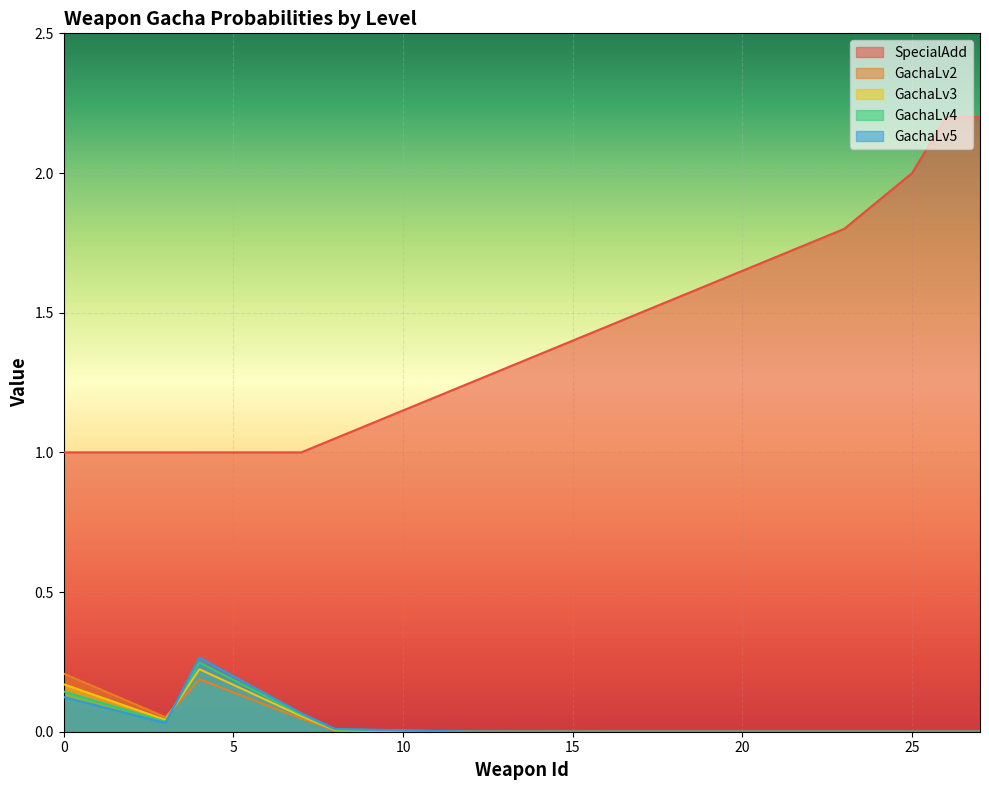

True or false: SpecialAdd and GachaLv4 intersect in this chart.

False